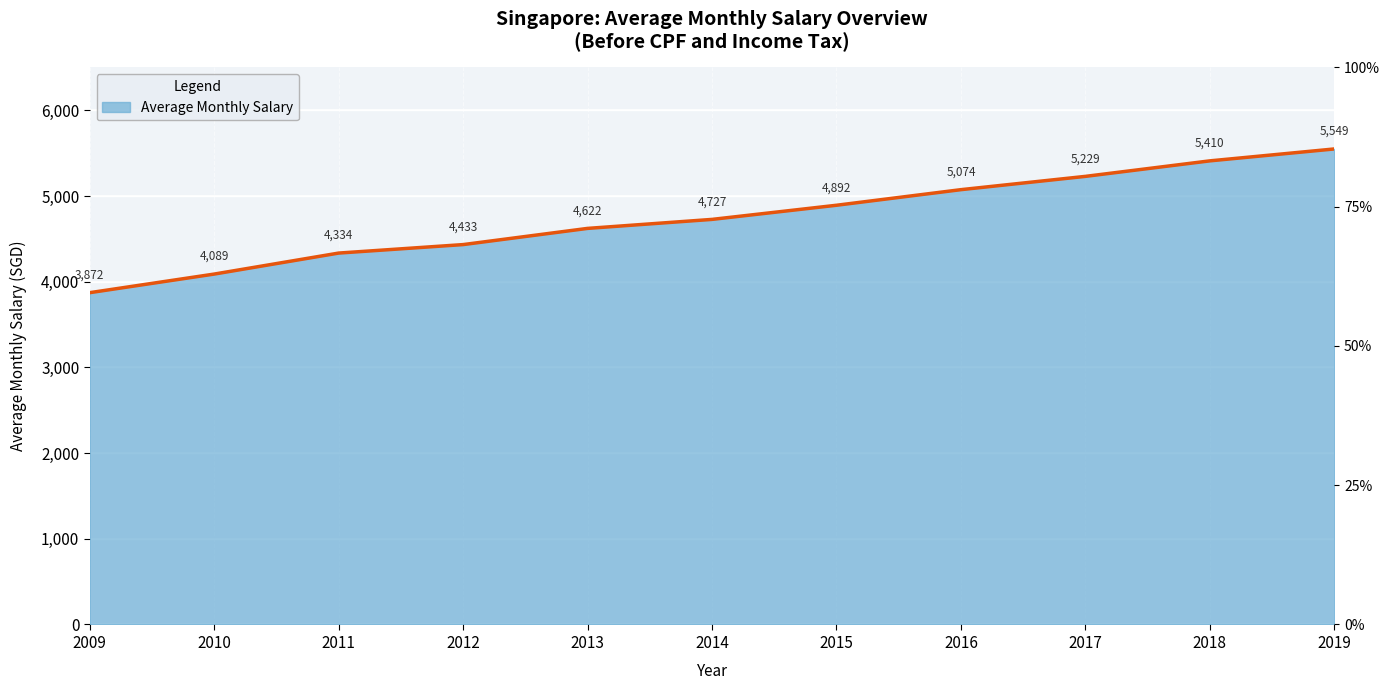

At which label is the value closest to 4710?

2014